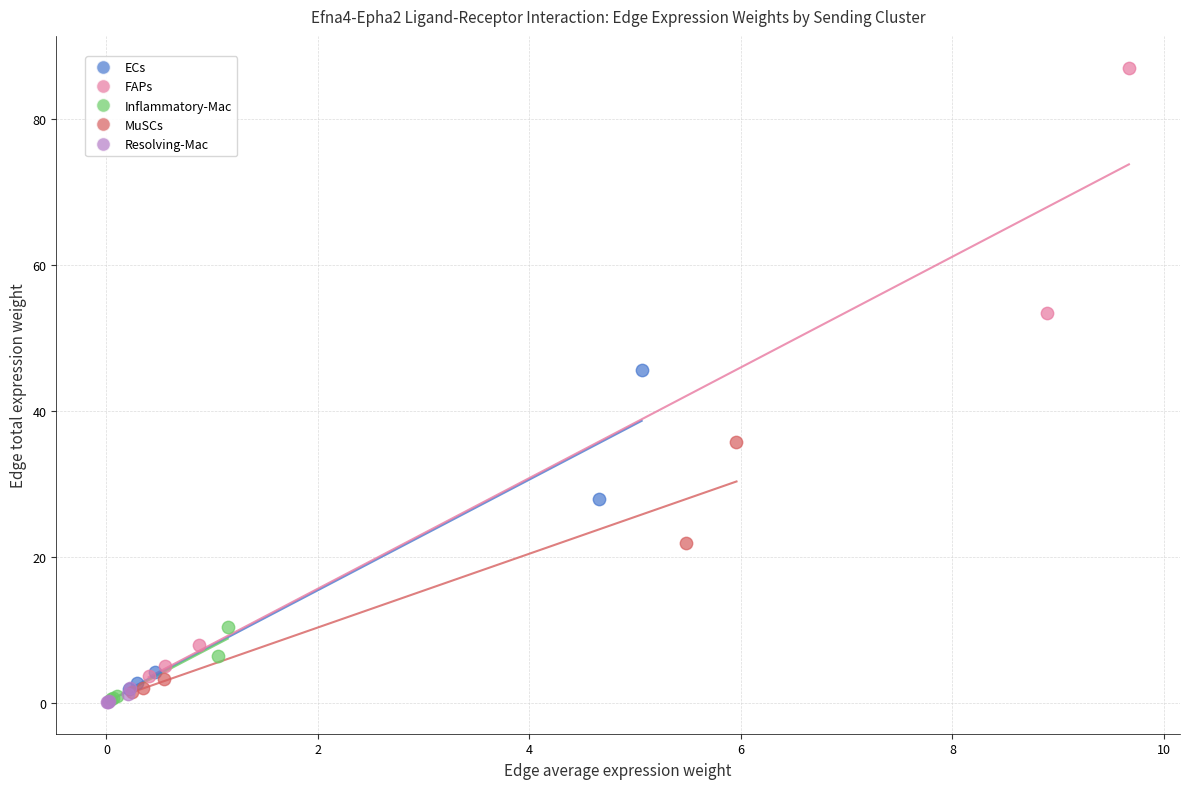

Which series reaches the maximum Y coordinate?

FAPs